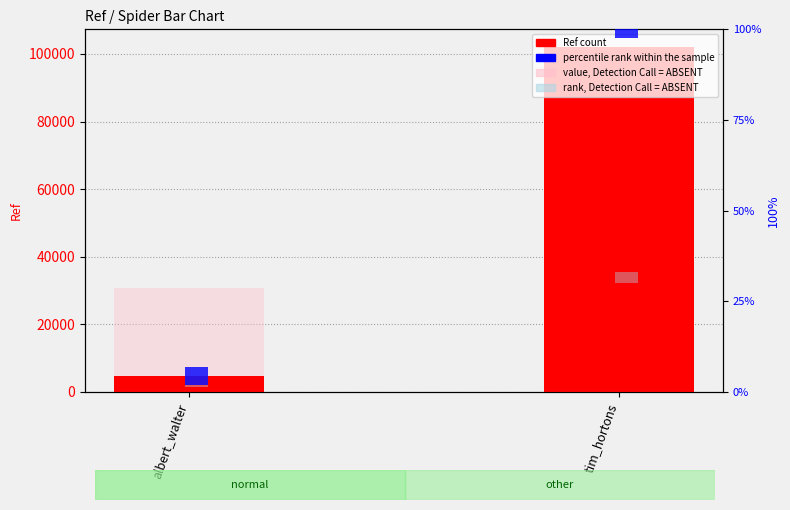

Does the chart contain stacked bars?

No